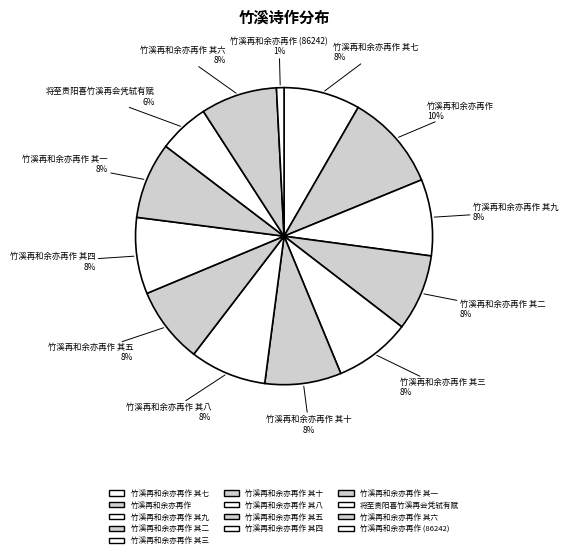

The 将至贵阳喜竹溪再会凭轼有赋 slice represents 6% of the pie. True or false?

True